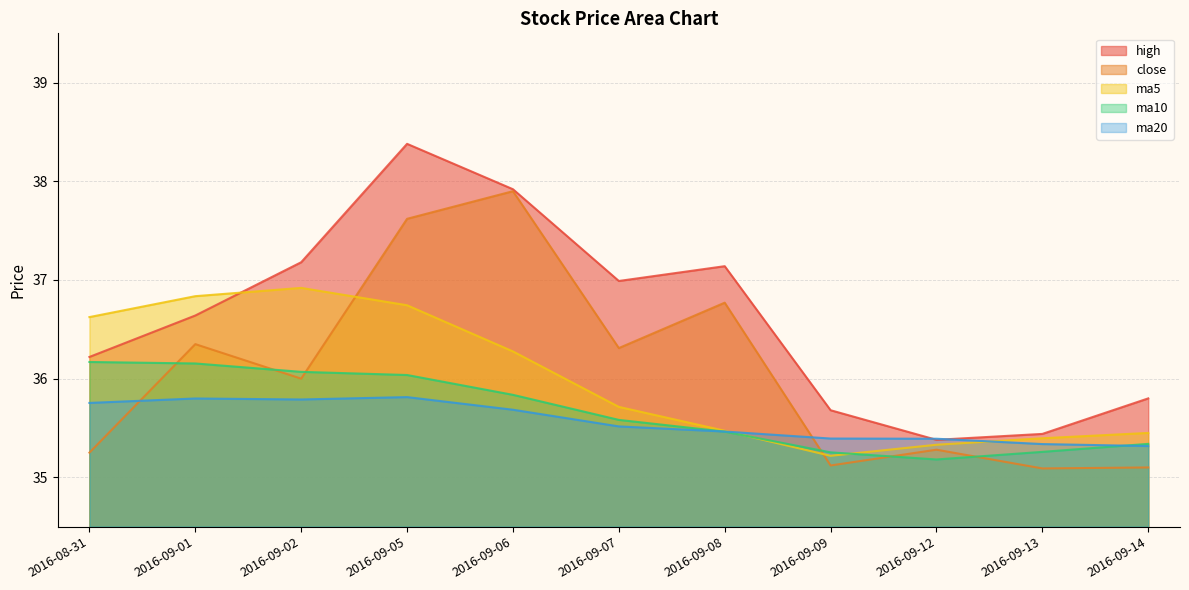

True or false: close has more than 2 points higher than both neighbors.

True